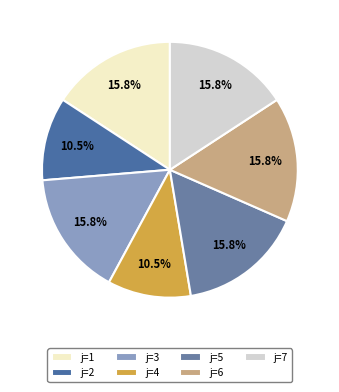

Rank the categories by value from lowest to highest.

2, 4, 1, 3, 5, 6, 7